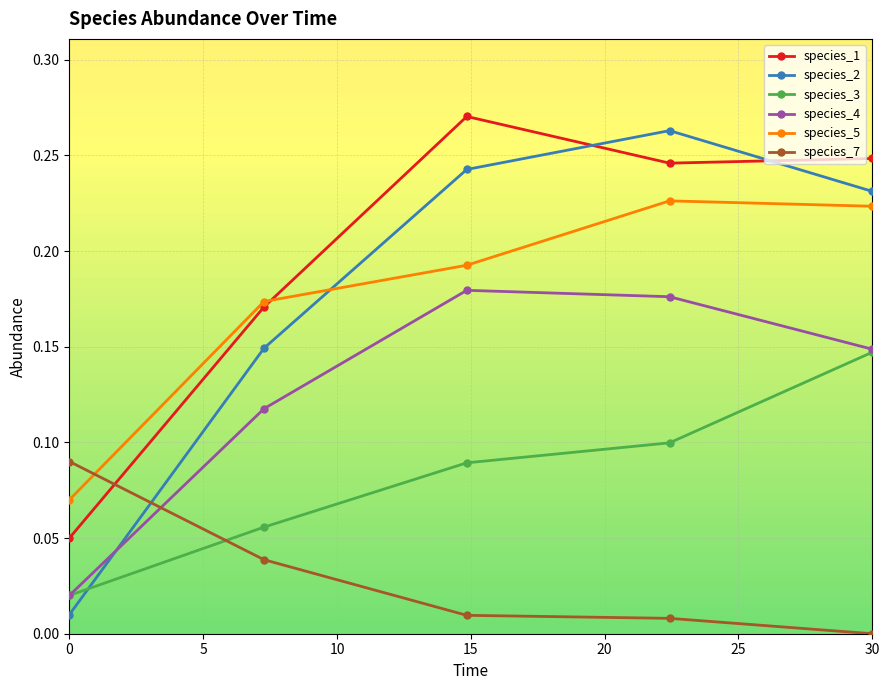

Which series has the largest total across all categories?

species_1